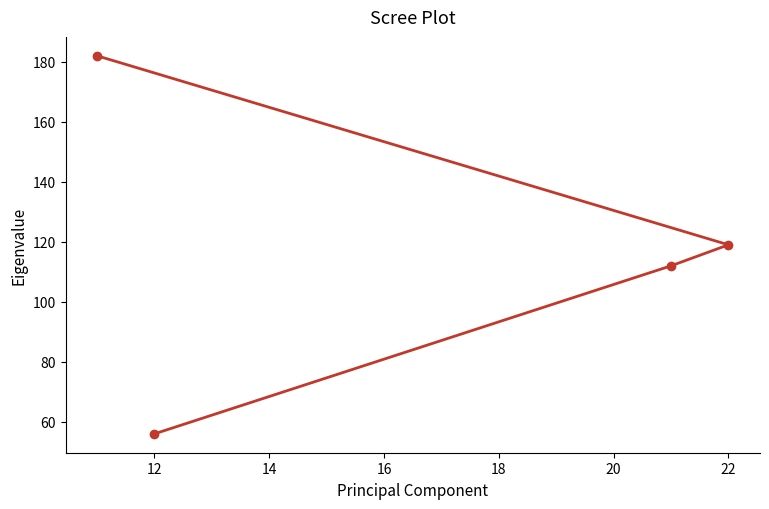

What is the change in value from 12 to 22?

+63